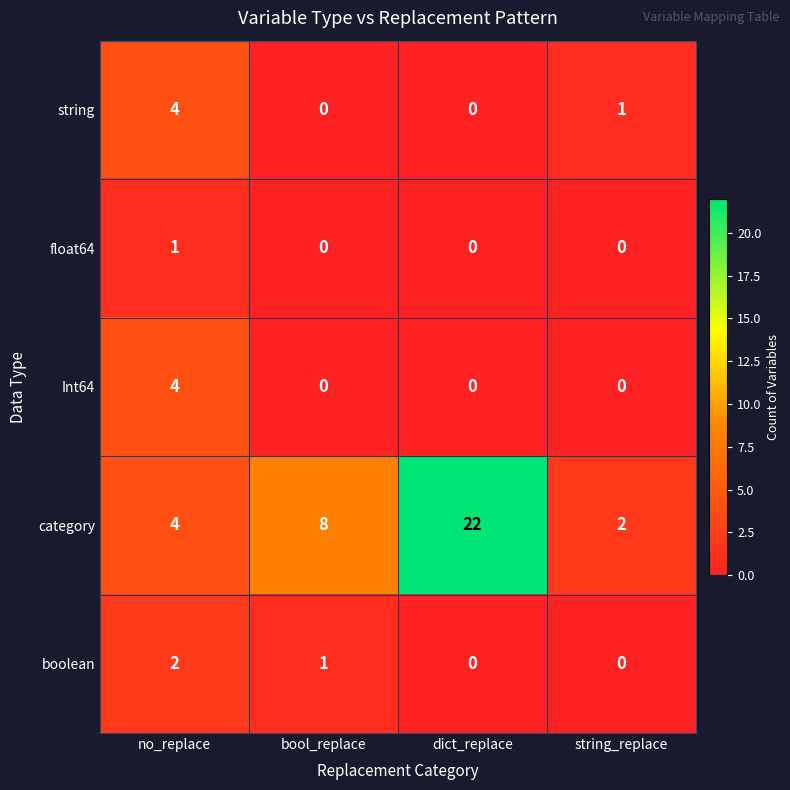

Reading right to left, extract all data points from this chart.

string: string_replace=1	dict_replace=0	bool_replace=0	no_replace=4
float64: string_replace=0	dict_replace=0	bool_replace=0	no_replace=1
Int64: string_replace=0	dict_replace=0	bool_replace=0	no_replace=4
category: string_replace=2	dict_replace=22	bool_replace=8	no_replace=4
boolean: string_replace=0	dict_replace=0	bool_replace=1	no_replace=2